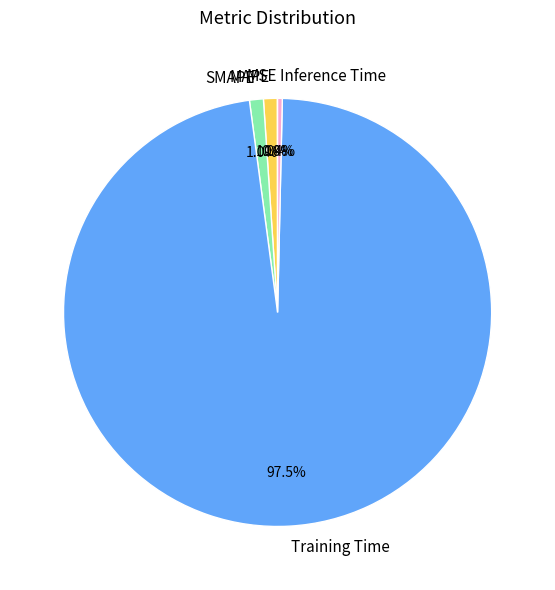

What is the largest slice in the pie chart?

Training Time